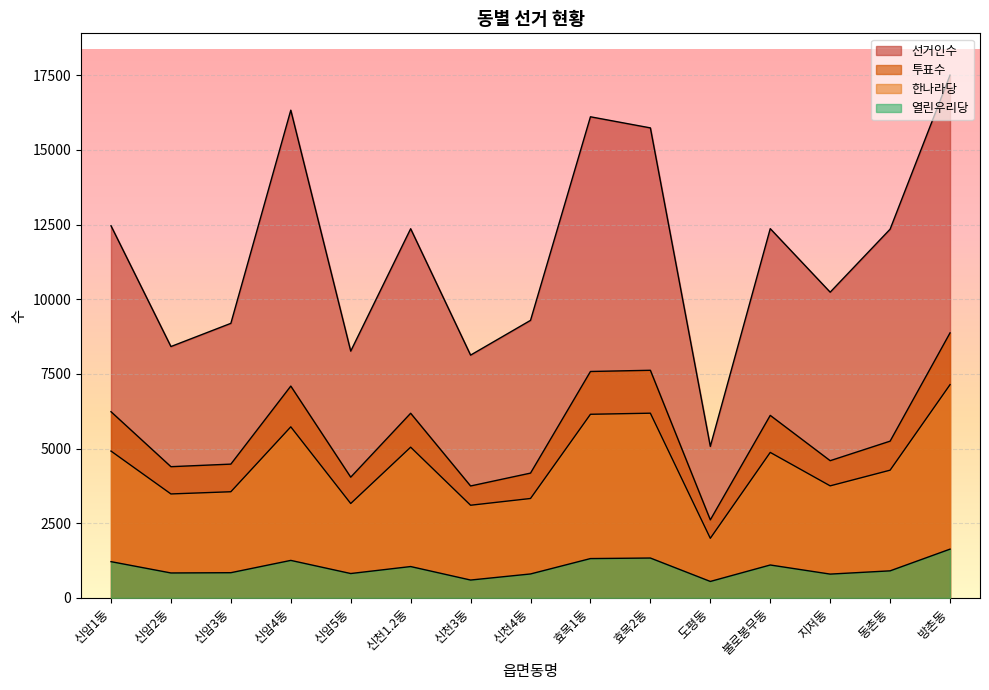

How many data points in 열린우리당 are above 905?

7